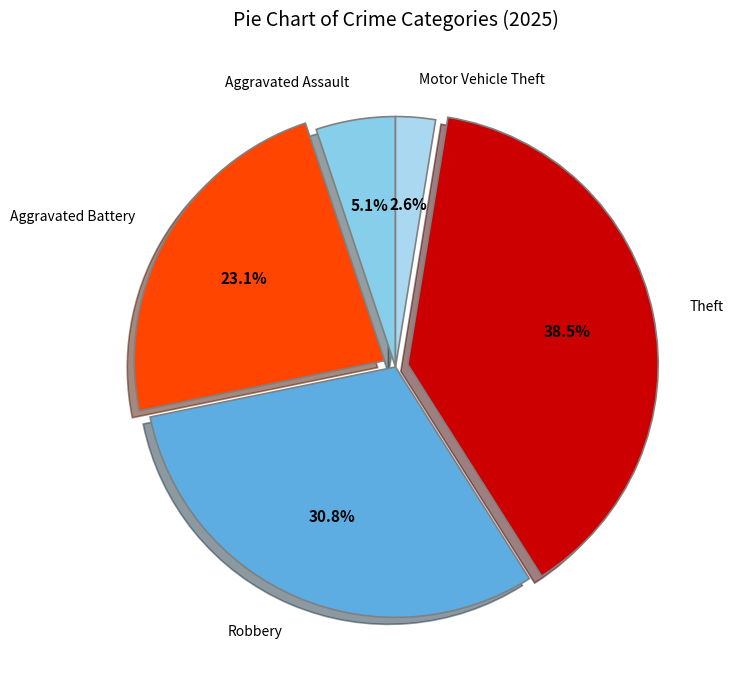

Between Aggravated Battery and Motor Vehicle Theft, which is larger?

Aggravated Battery